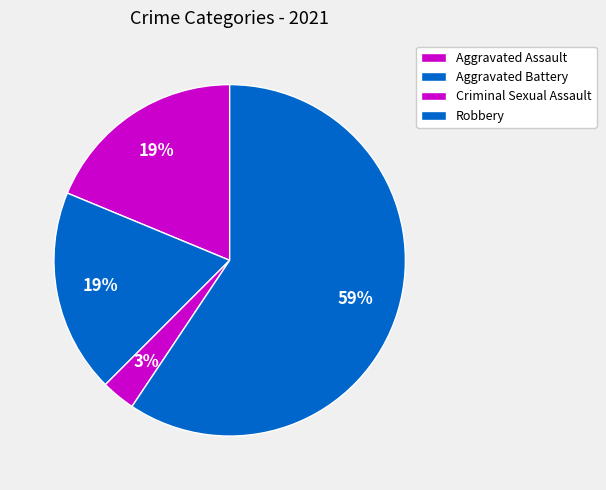

Count the number of slices in the pie.

4